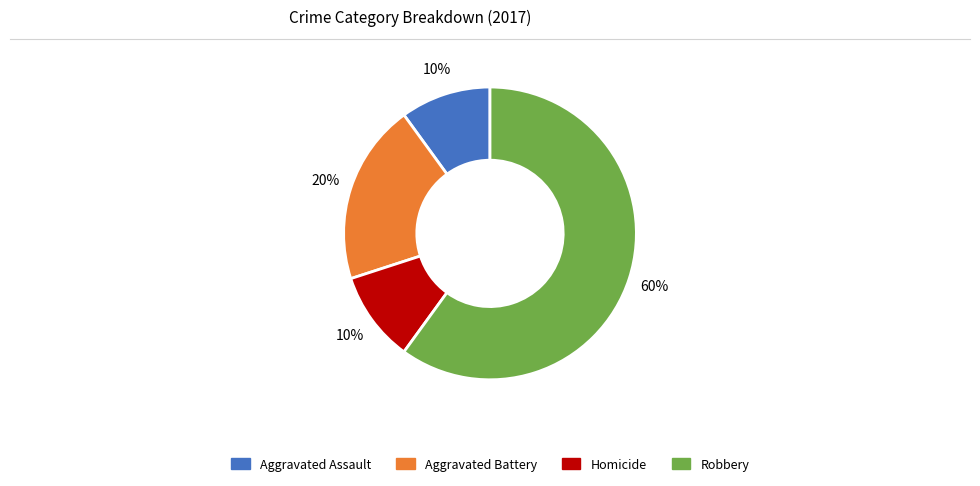

Do Robbery and Homicide together represent more than half of the pie?

Yes